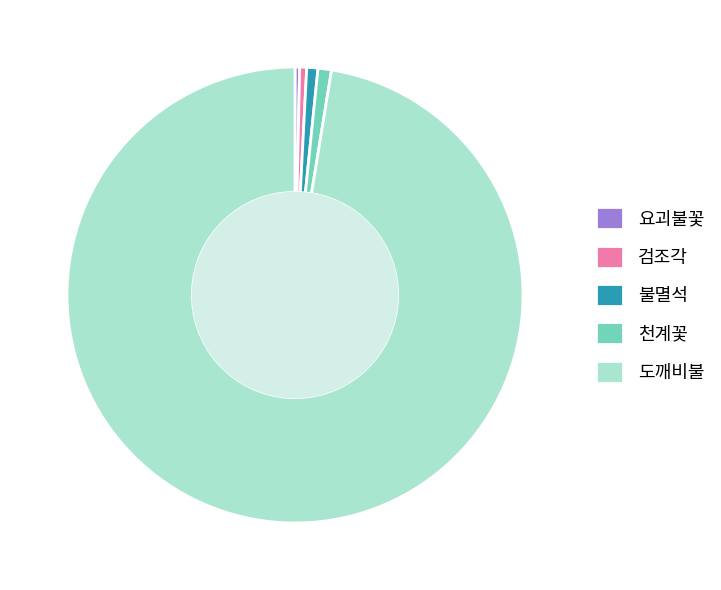

What is the largest slice in the pie chart?

도깨비불